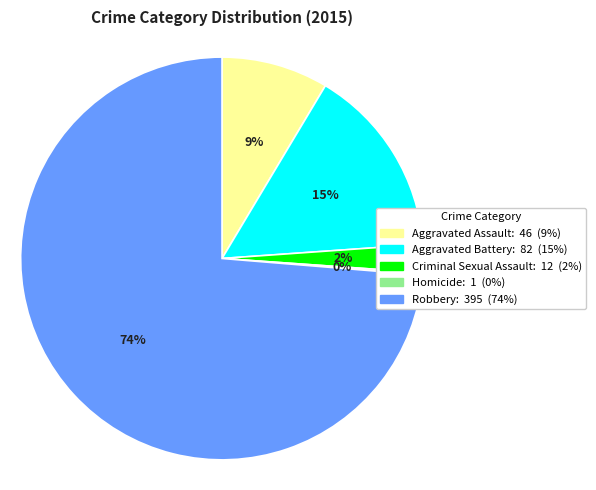

The Robbery slice represents 82% of the pie. True or false?

False